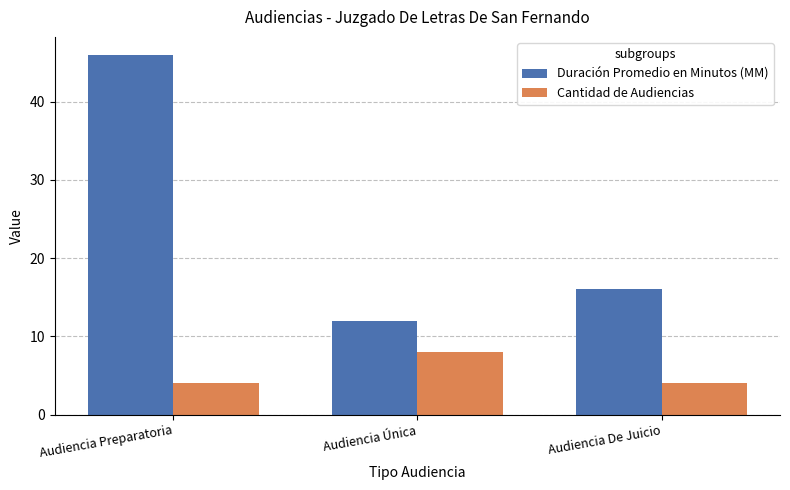

Which series has the largest range (max minus min)?

Duración Promedio en Minutos (MM)